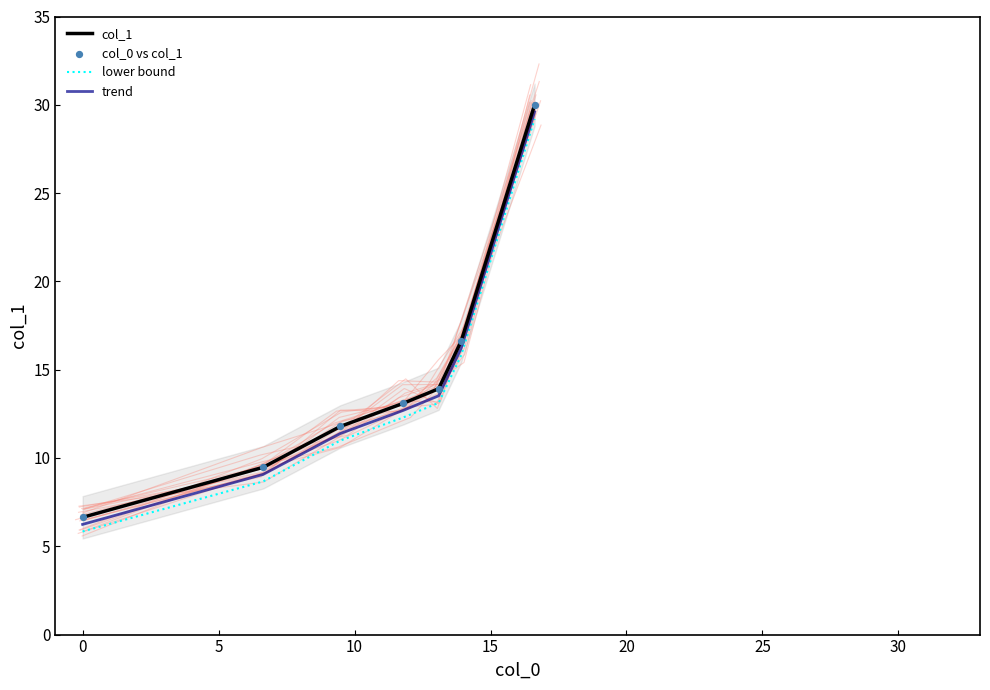

Which series reaches the maximum Y coordinate?

col_1